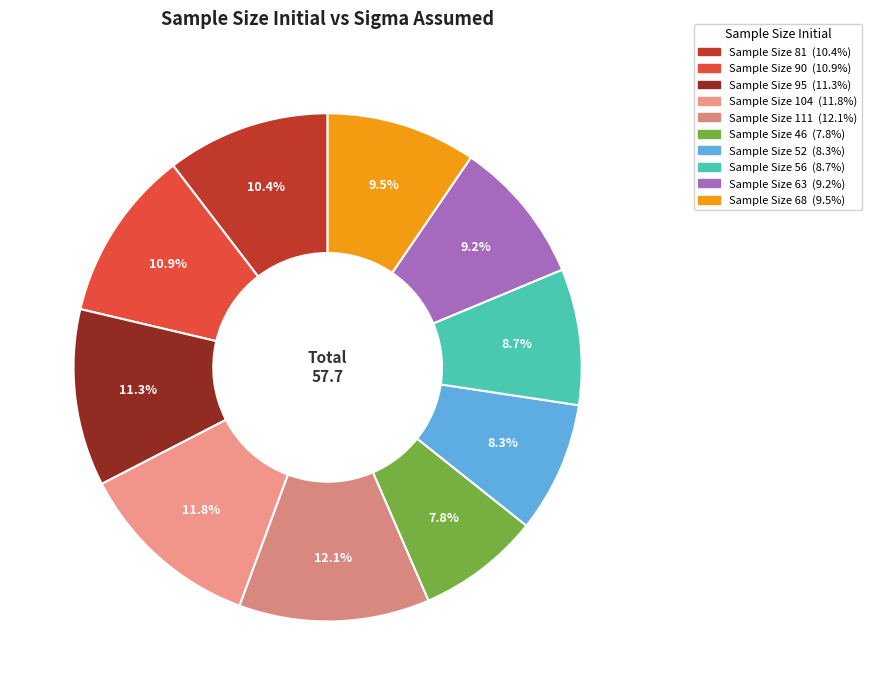

How many segments does this pie chart have?

10